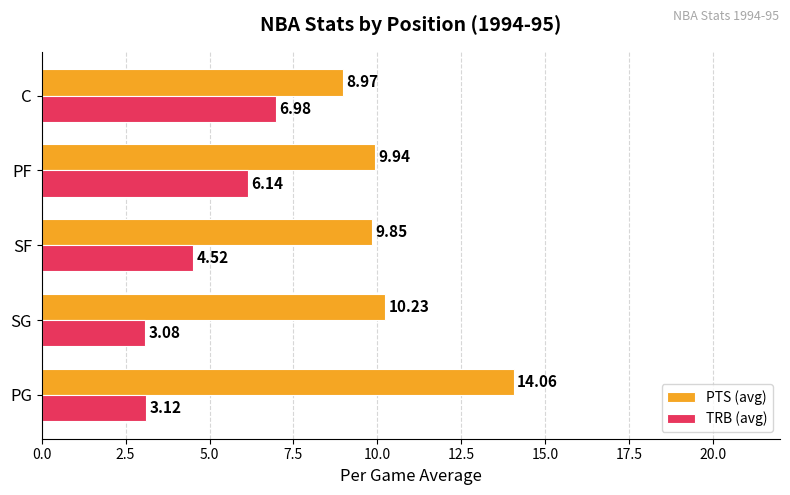

What is the sum of all TRB (avg) values?

23.8